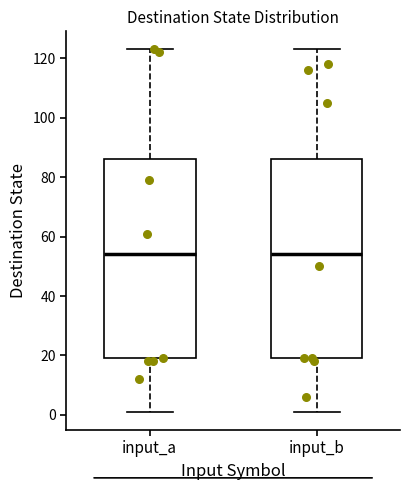

Where is the upper edge of the box for input_b on the y-axis? The values are not printed on the chart, so give them approximately, as read against the axis.

86